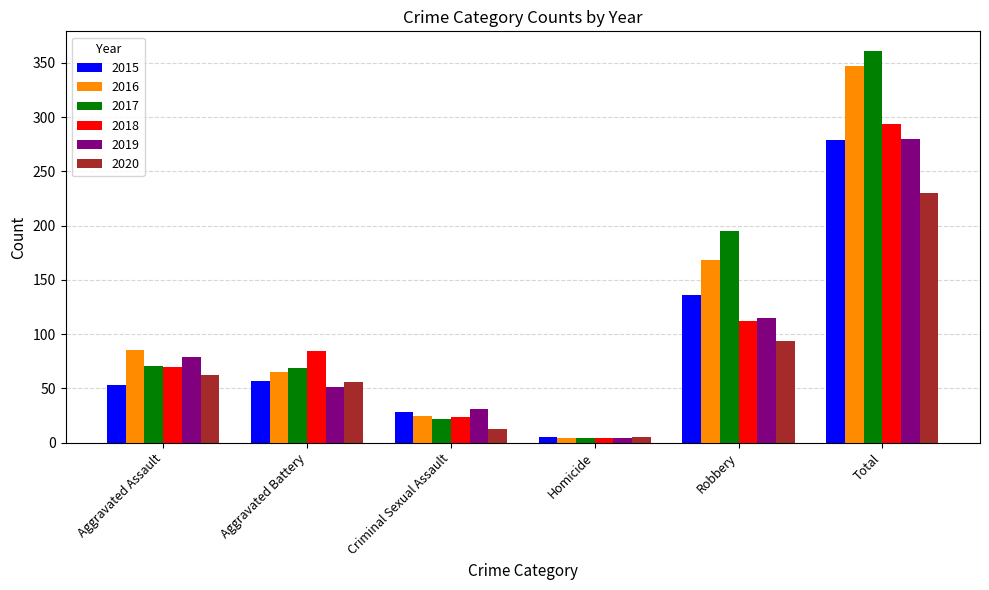

What is the maximum value for 2015?

279